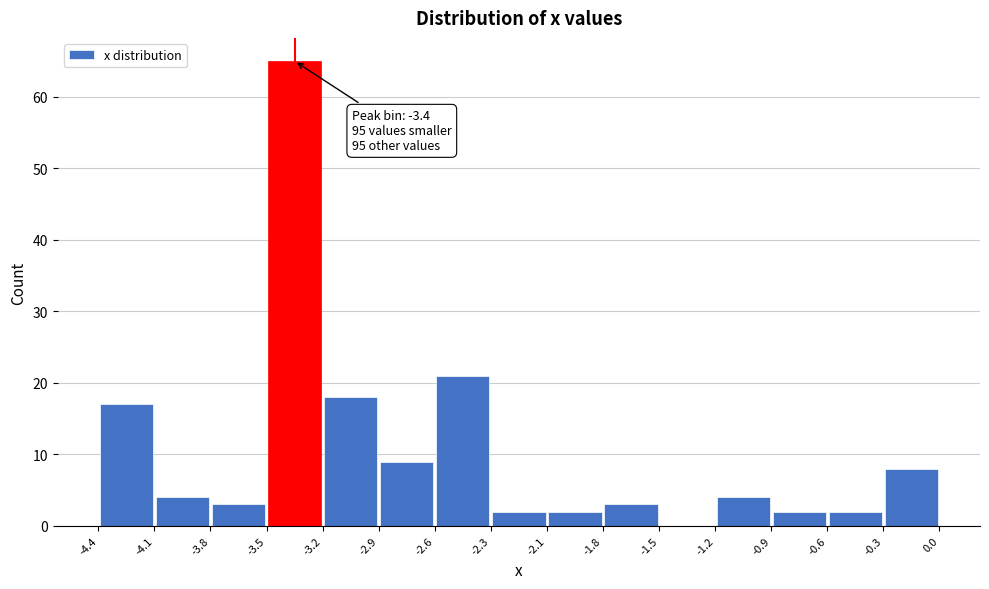

Which range on the x-axis has the tallest bar?

-3.5 to -3.2